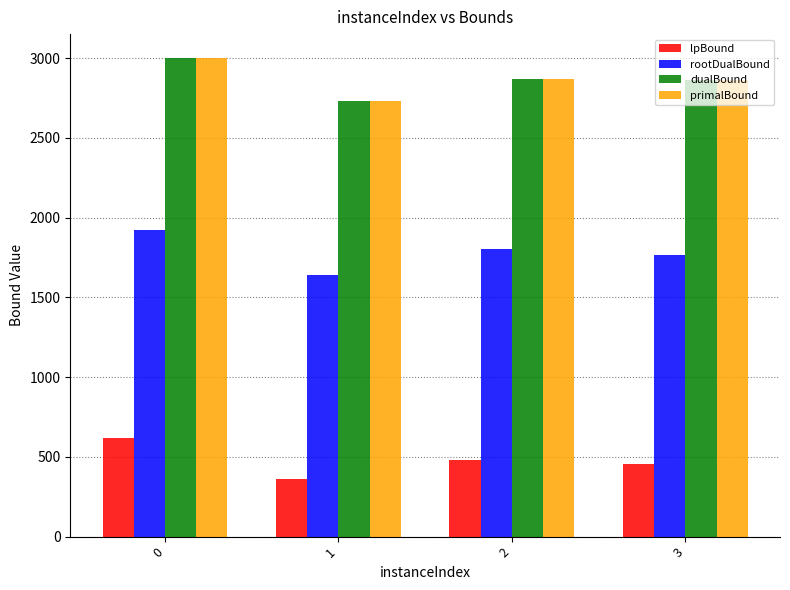

What is the spread (max minus min) of values at 1?

2370.4